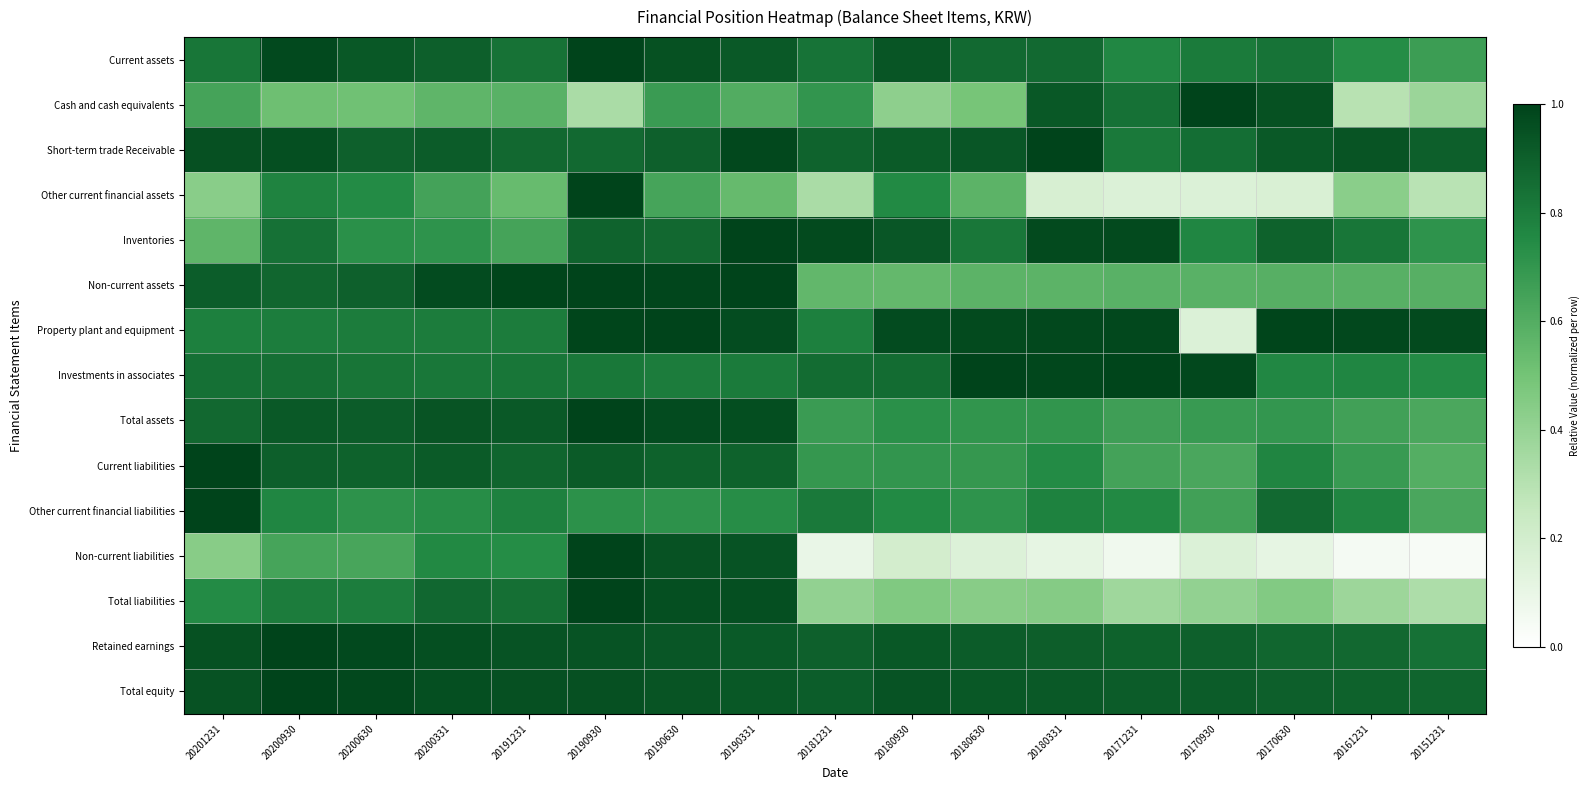

At how many categories does at least one series exceed 0?

17